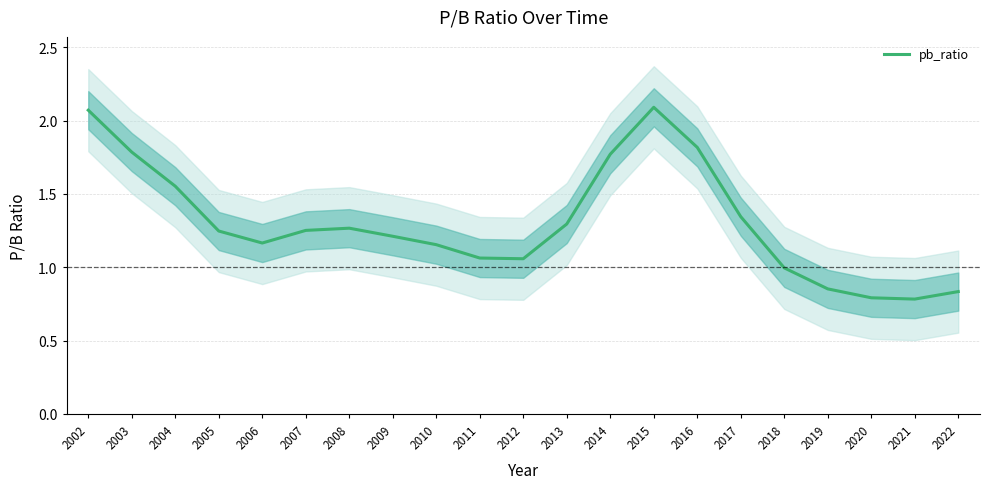

At which label does the data first exceed 1?

2002